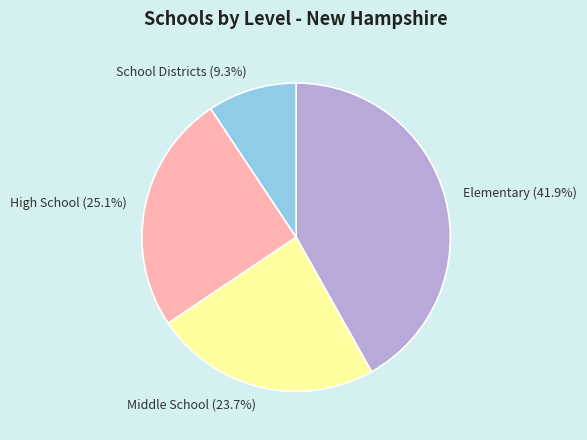

Rank the categories by value from highest to lowest.

Elementary, High School, Middle School, School Districts